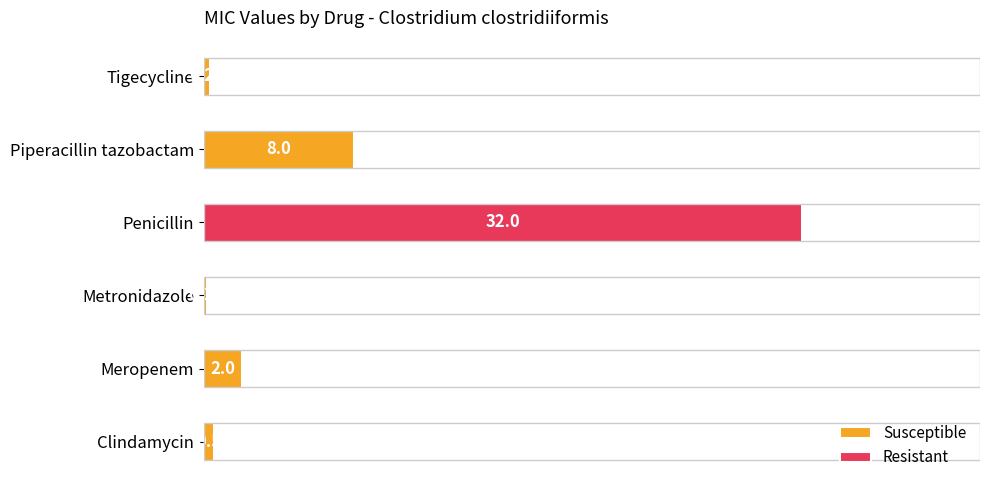

At which label is Susceptible closest to 4?

Meropenem